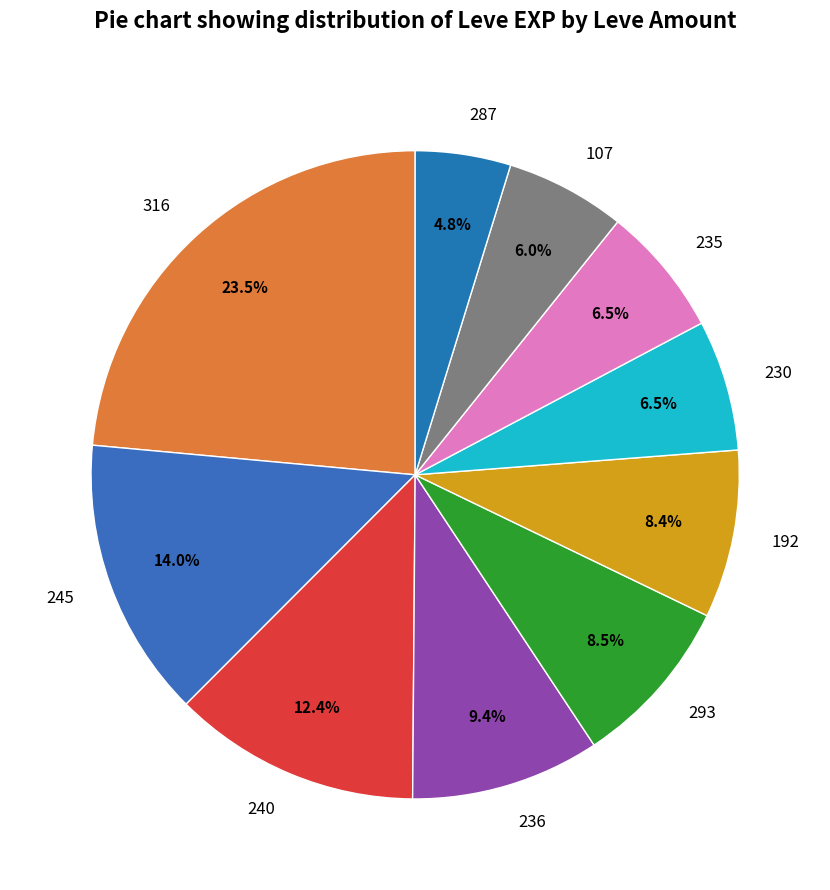

Which slice is the largest?

316